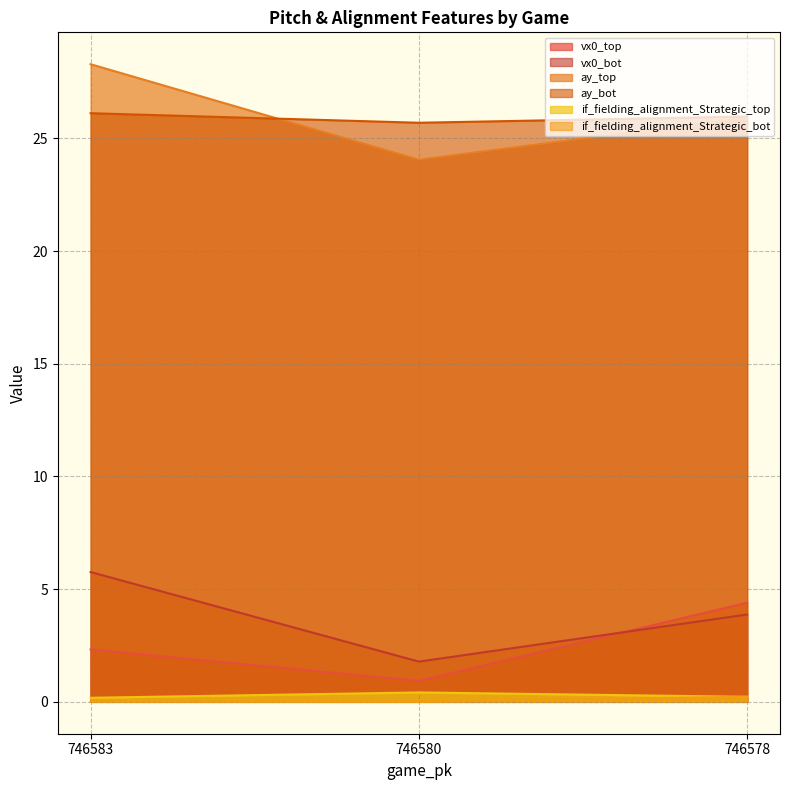

The ay_bot series shows 41.7 at 746578. True or false?

False